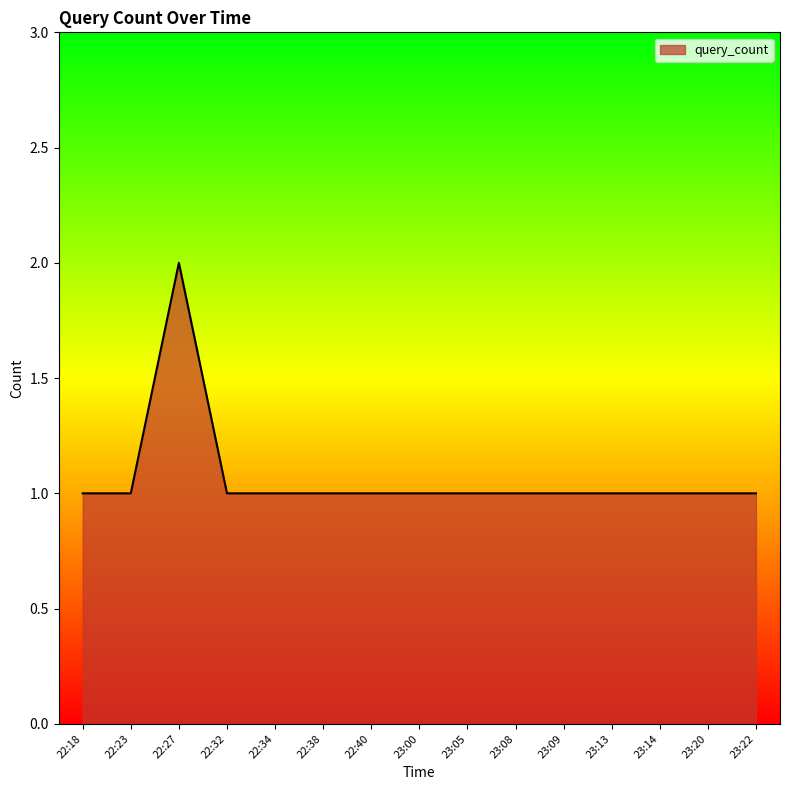

The value at 23:05 is 1. True or false?

True